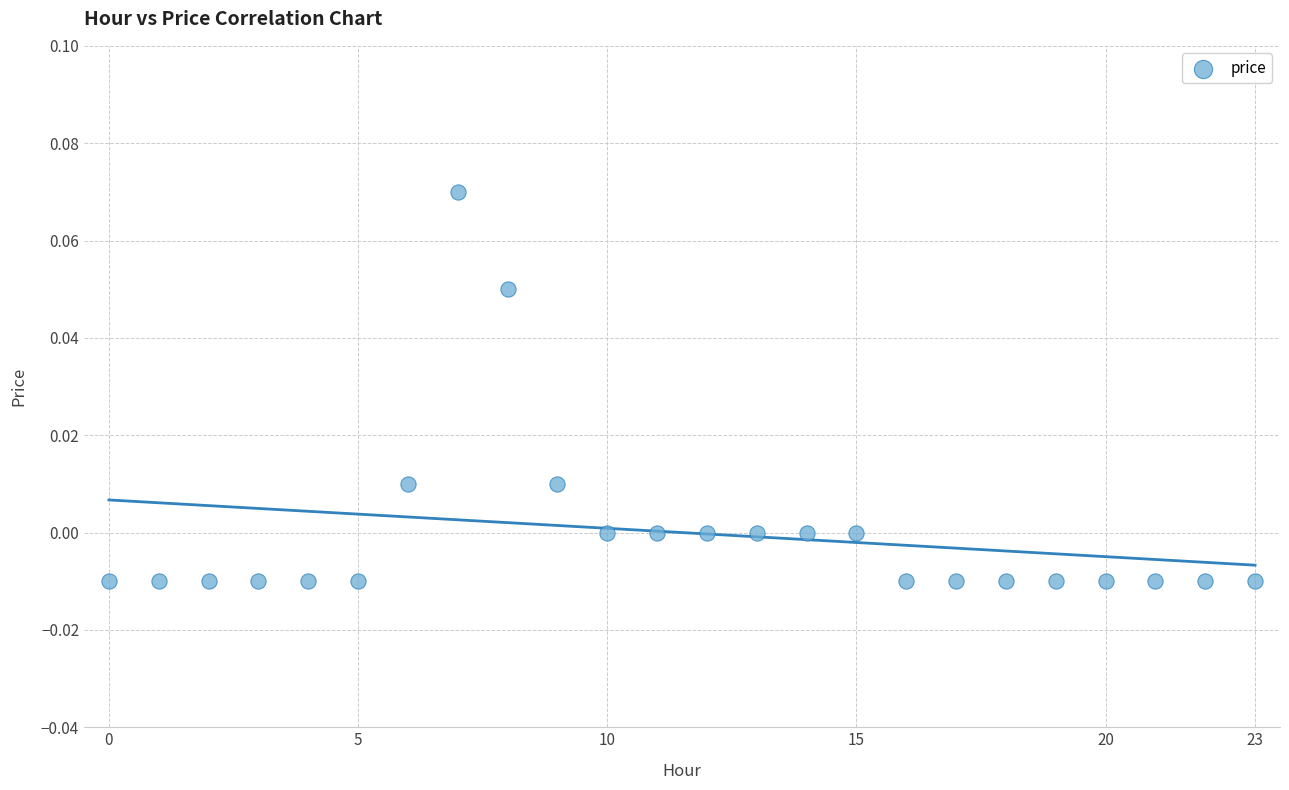

How many points are shown in the scatter plot?

24